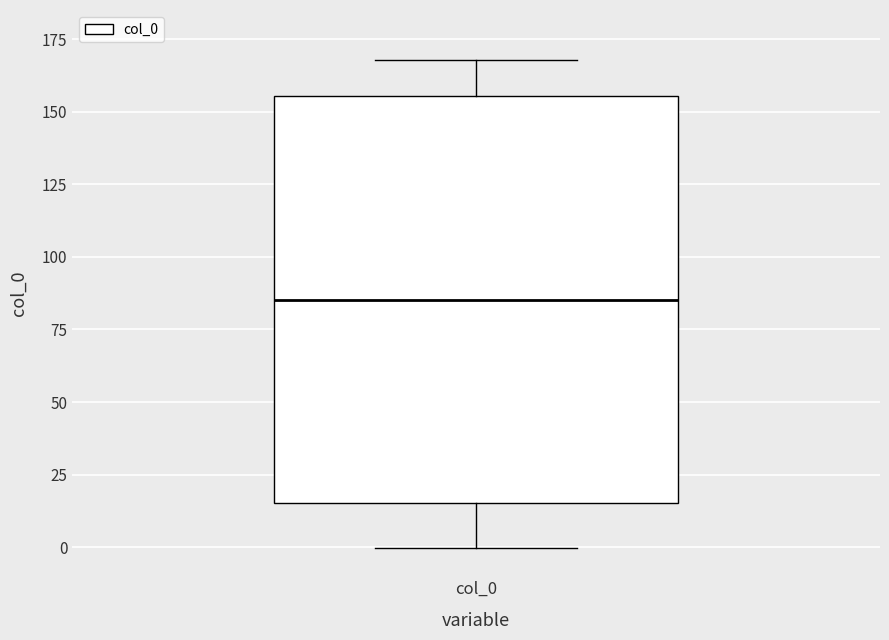

Where is the lower edge of the box for col_0 on the y-axis? The values are not printed on the chart, so give them approximately, as read against the axis.

15